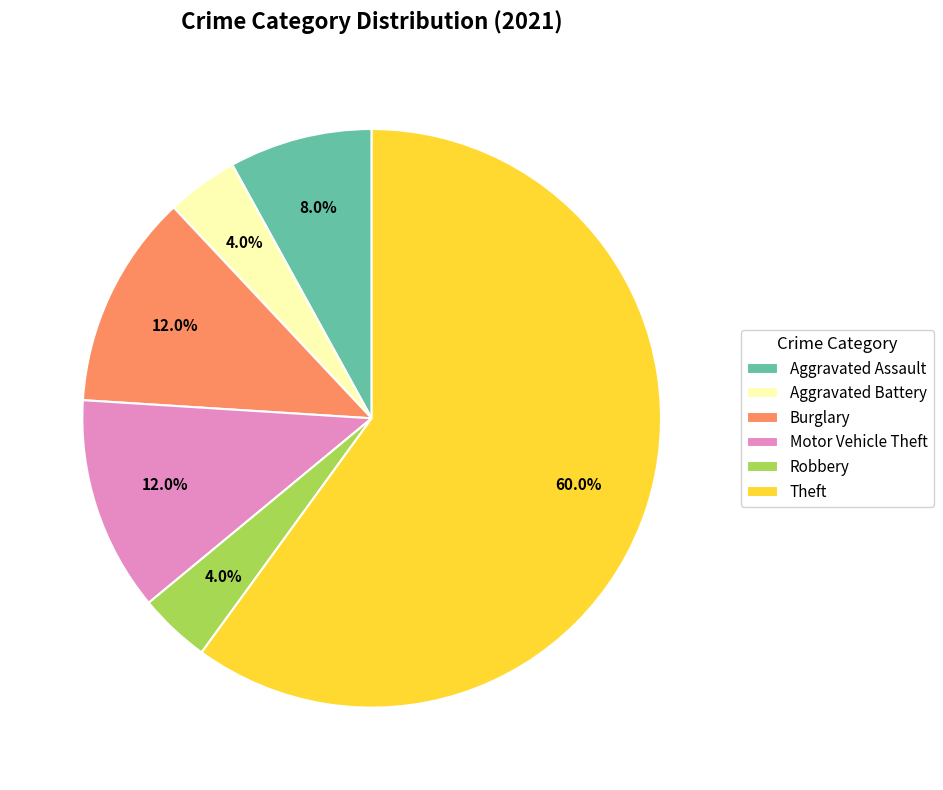

How many segments does this pie chart have?

6